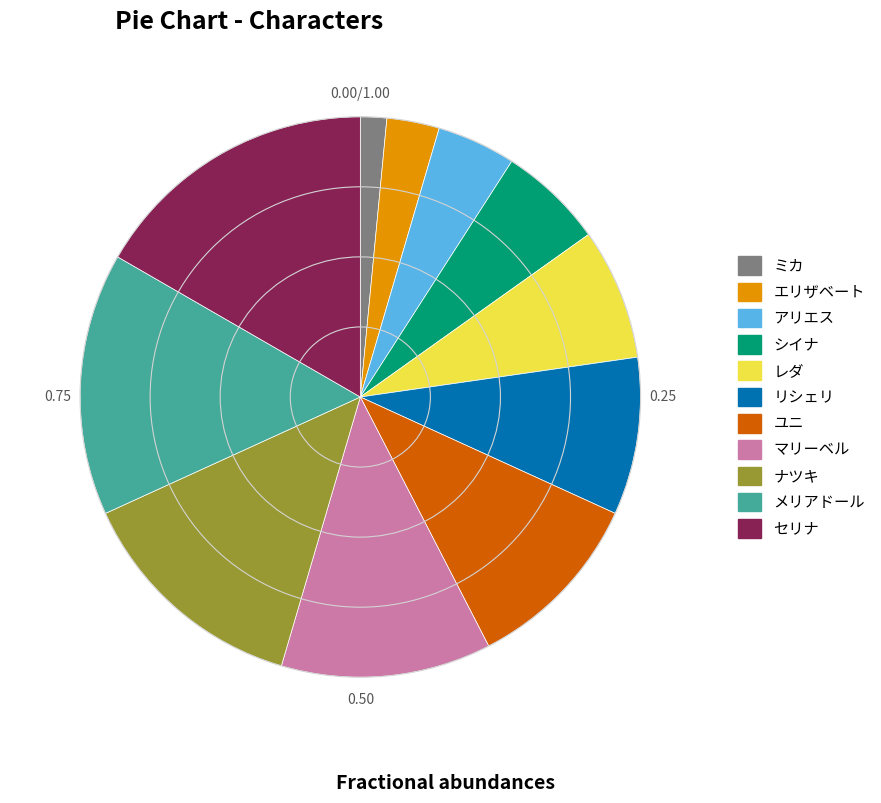

Is there a majority slice in this chart?

No